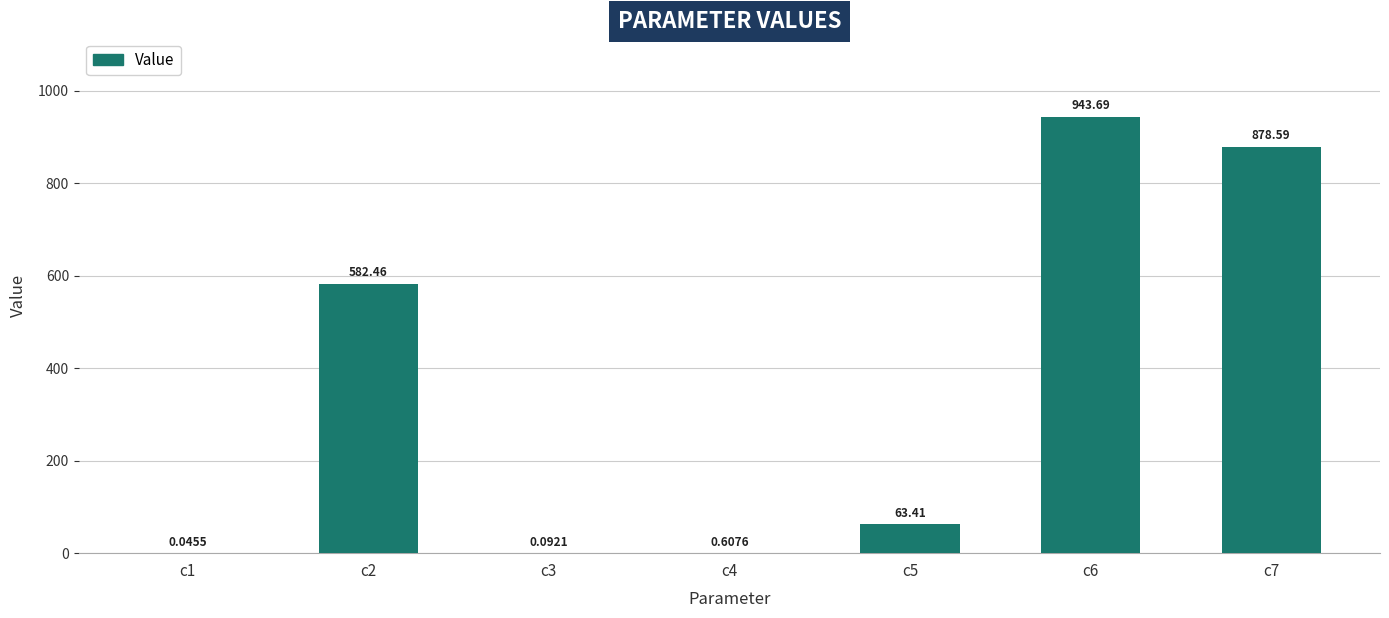

What is the sum of the values at c1 and c2?

582.5